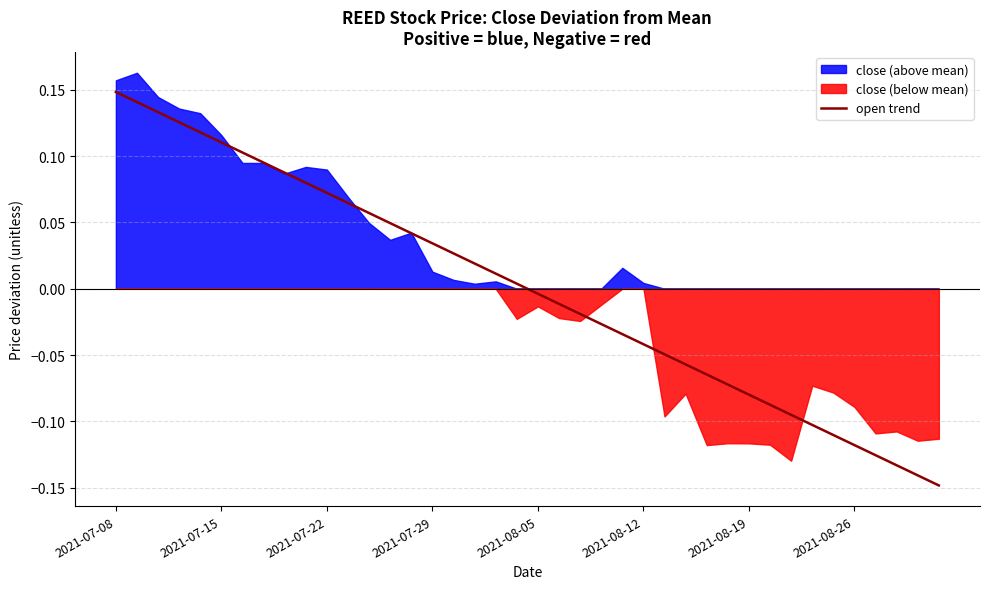

Which category has the highest value in the open trend series?

2021-07-08